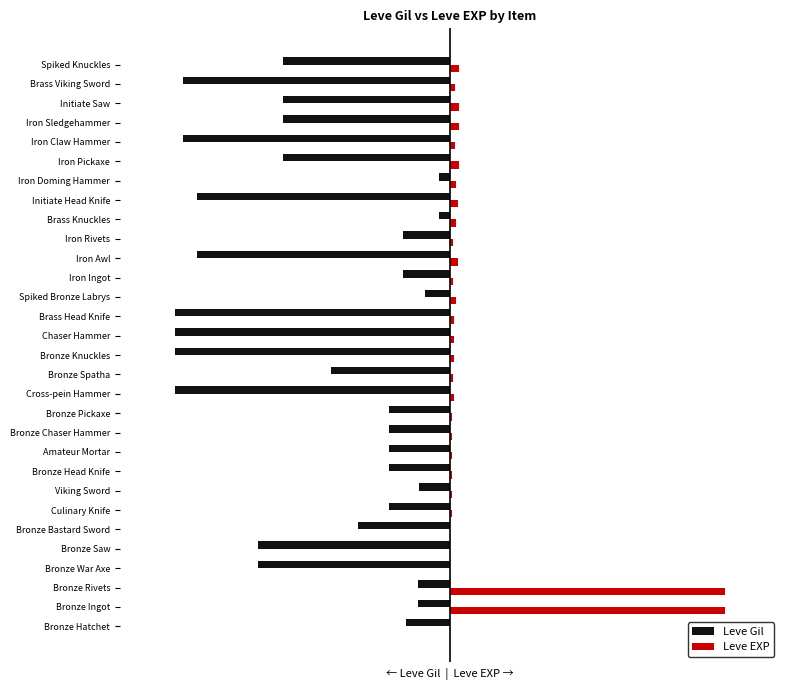

What is the maximum value for Leve Gil?

-20.2